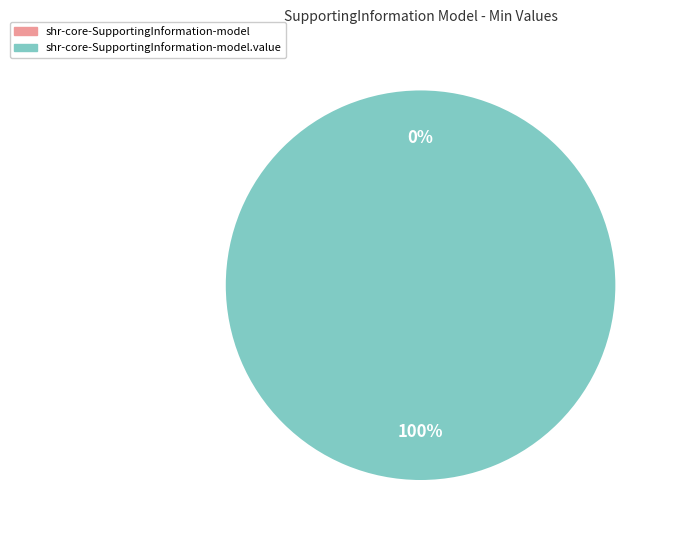

True or false: shr-core-SupportingInformation-model accounts for 0% of the total.

True